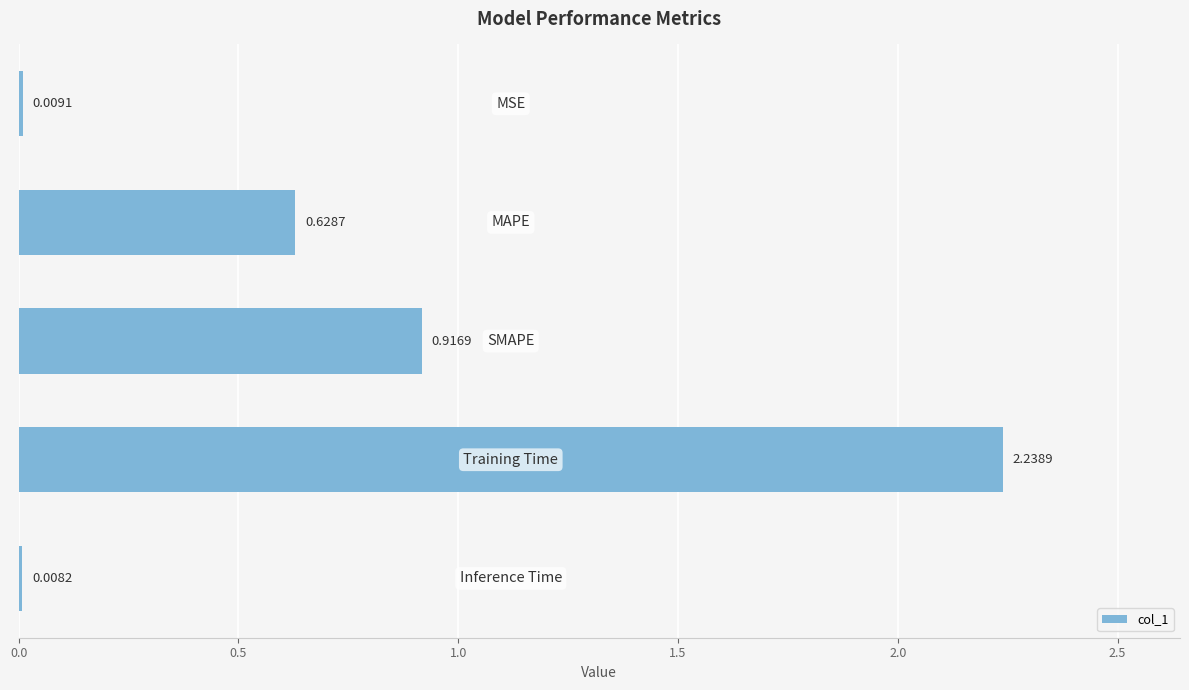

What is the average value?

0.8